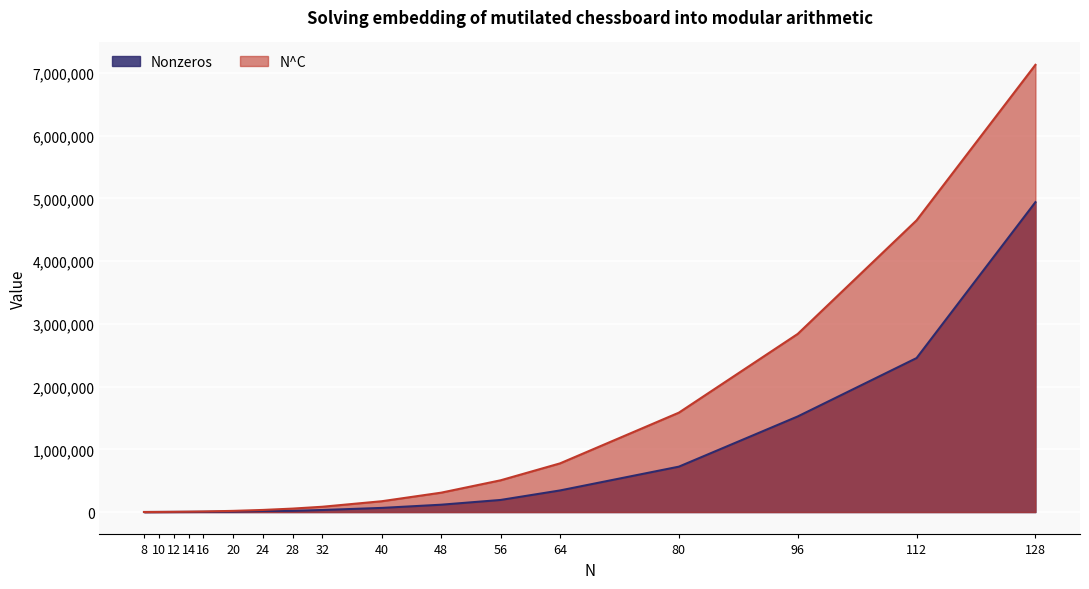

List the series in order of their peak value, highest first.

N^C, Nonzeros